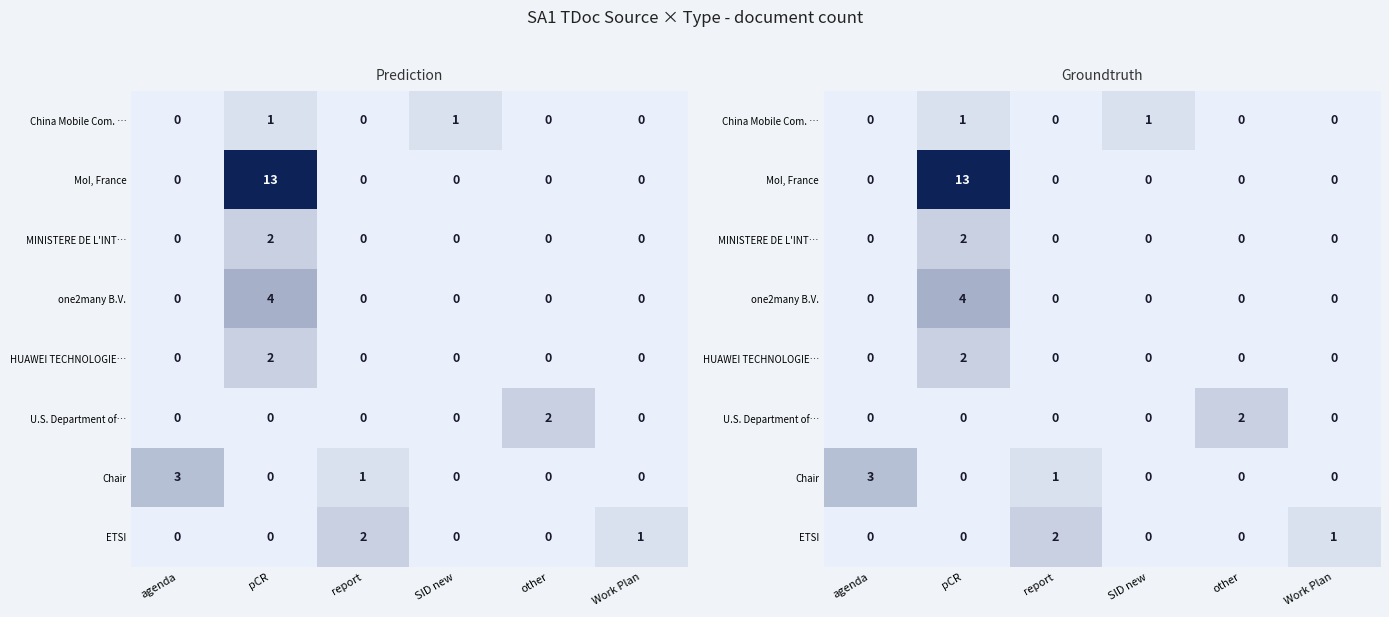

What is the difference between the highest and lowest values at pCR?

13